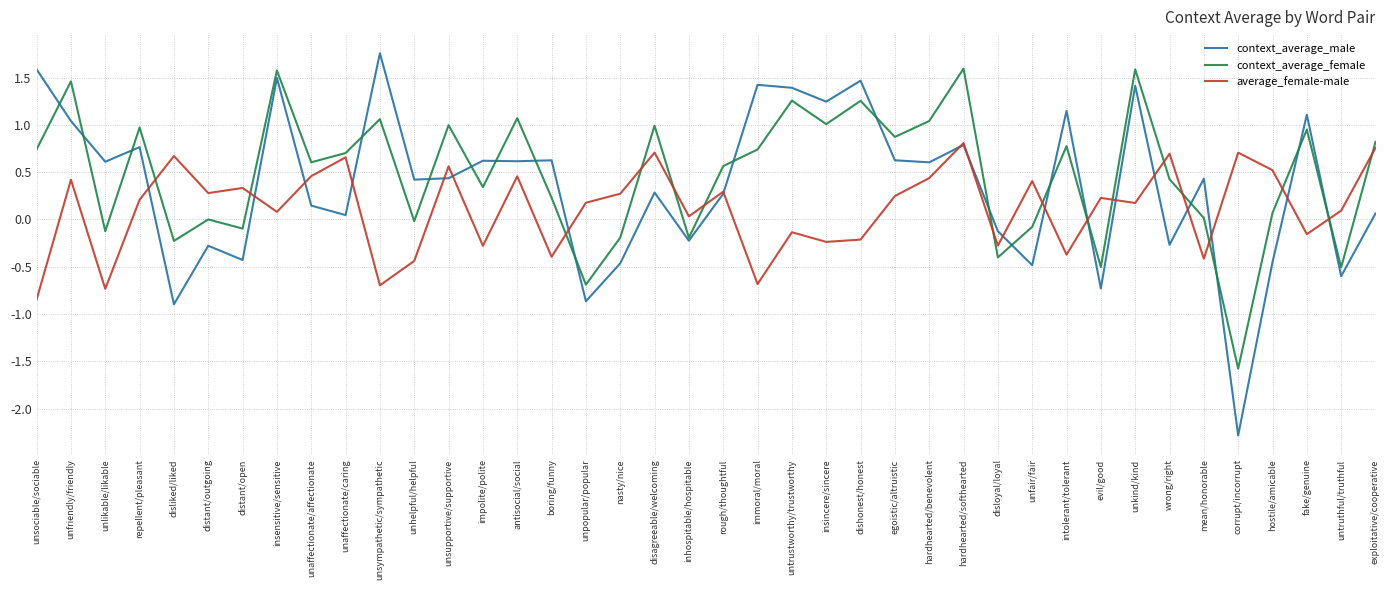

Which series ends up on top after the final intersection of context_average_female and average_female-male?

context_average_female